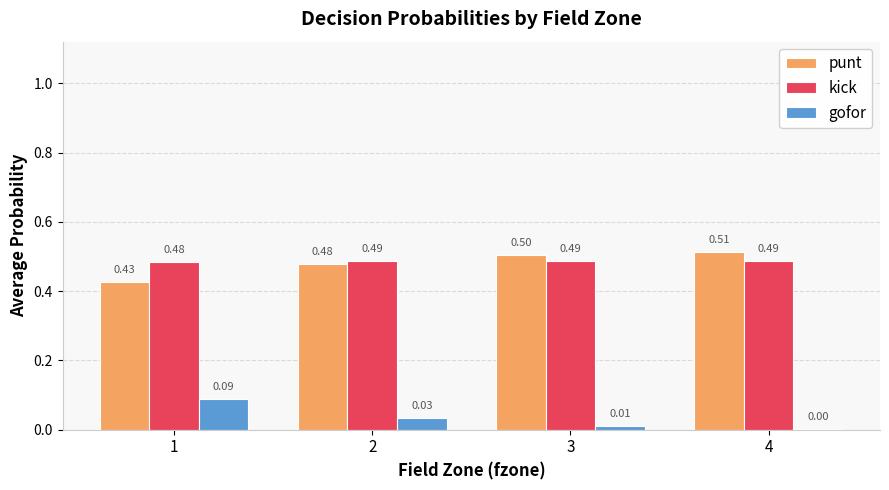

Is the value of kick at 3 greater than the value of gofor at 3?

Yes